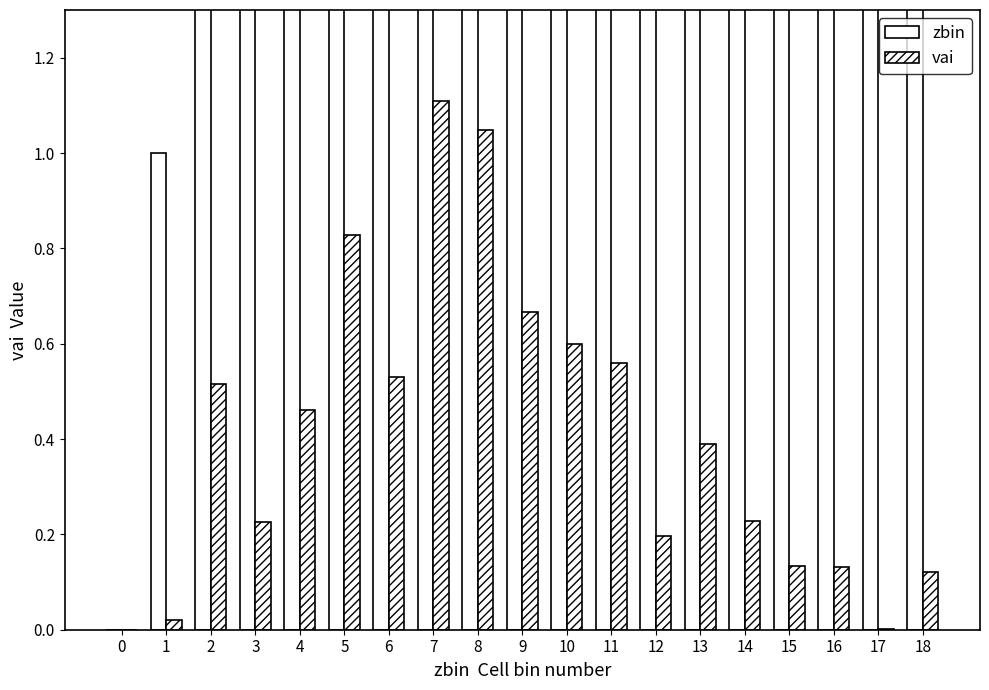

Which series has the largest total across all categories?

zbin